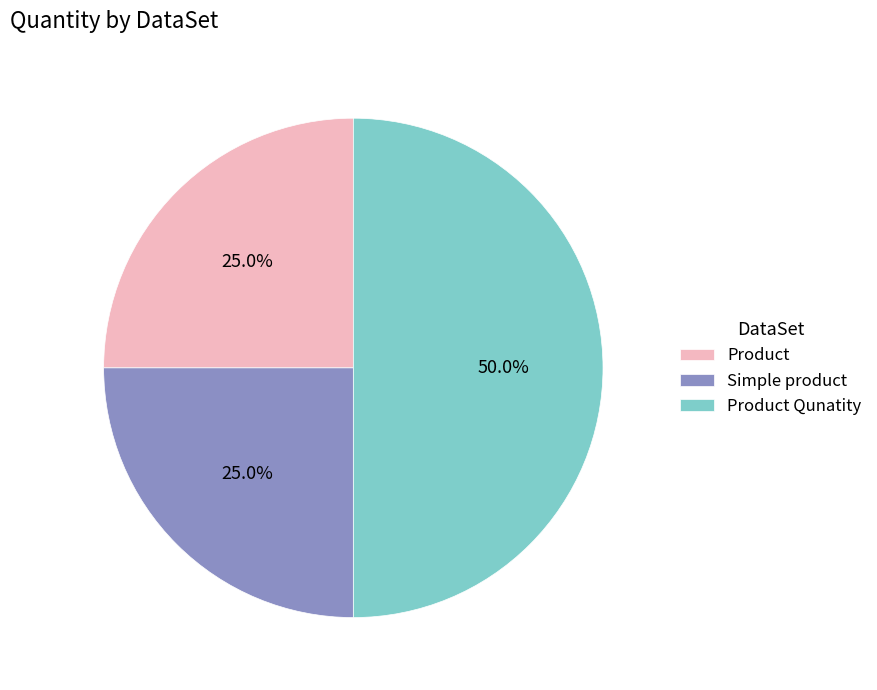

Approximately how many times larger is the value at Simple product compared to Product Qunatity?

0.5